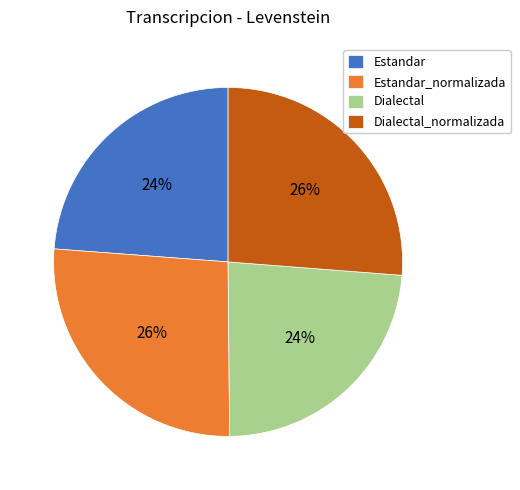

To the nearest percent, what portion does Dialectal represent?

24%